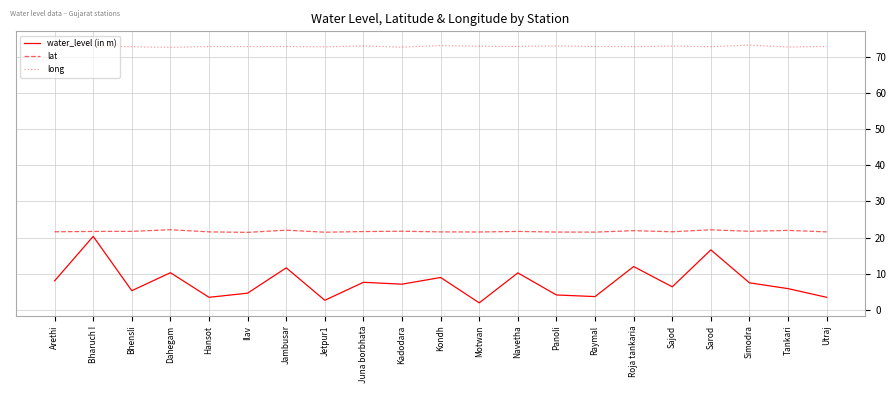

What position from the left is Simodra?

19